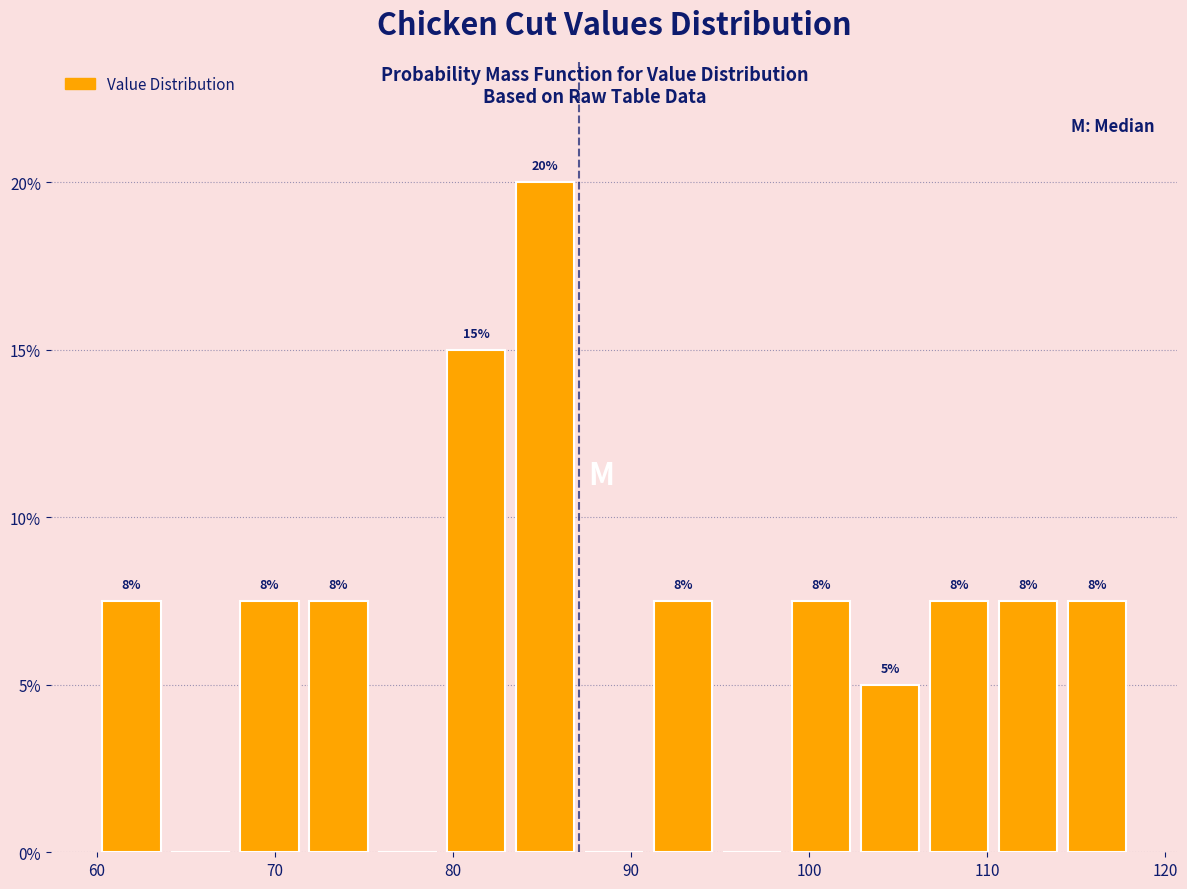

Around what value on the x-axis is the tallest bar? Give the approximate position of its centre, as read against the axis.

85